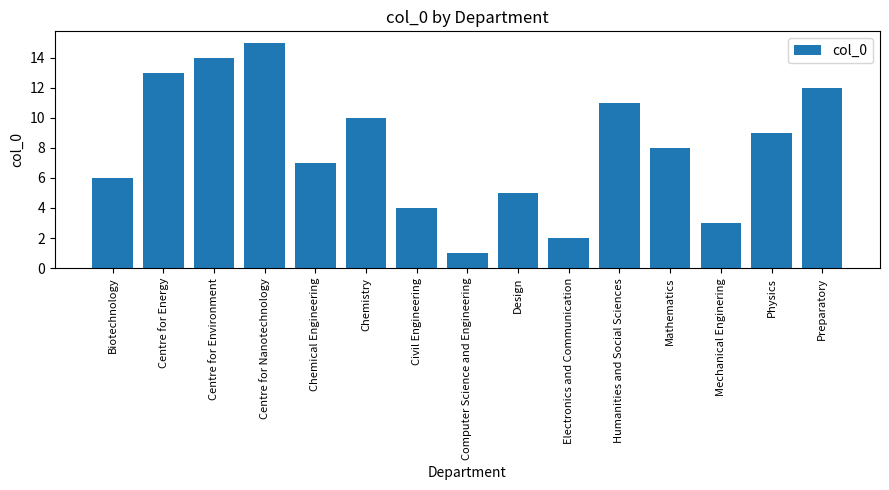

What is the ratio of the value at Preparatory to the value at Electronics and Communication?

6.0